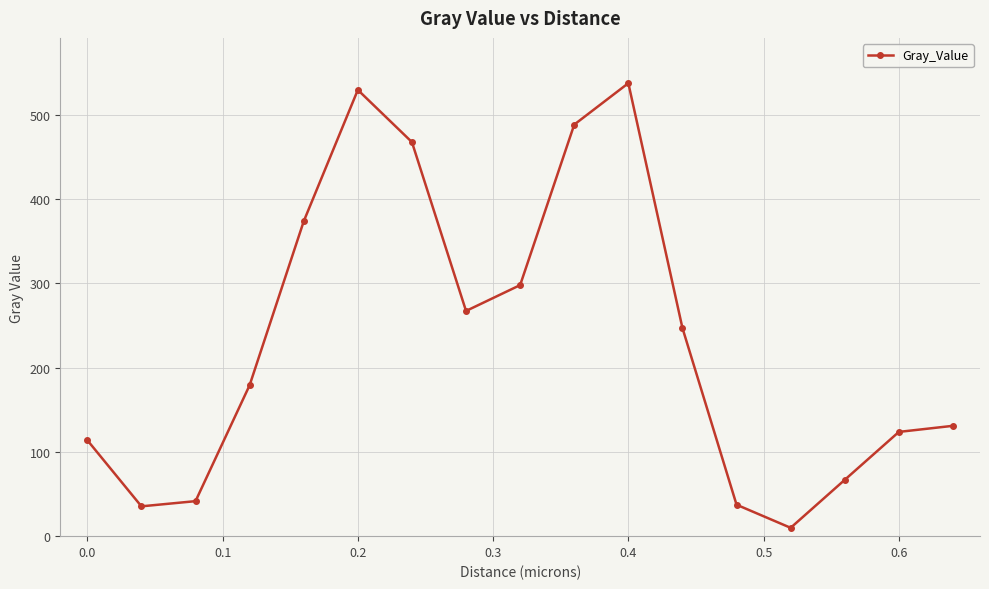

What is the value of the 11th point from the left?

537.3